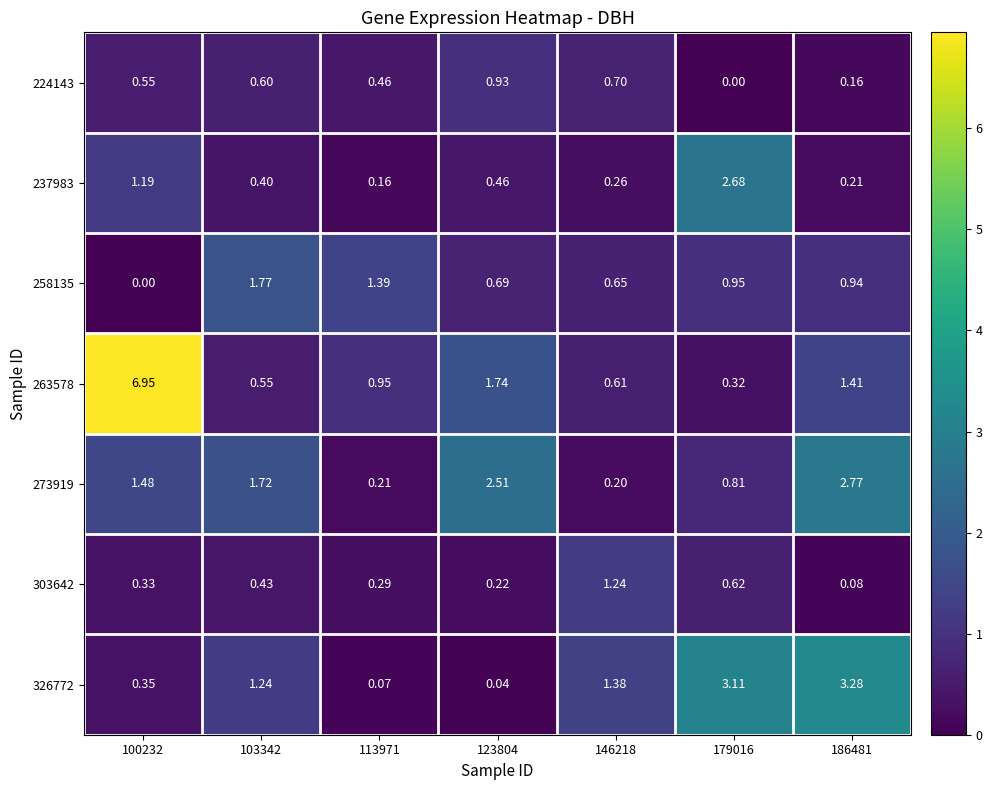

Which category has the highest value across all series?

100232